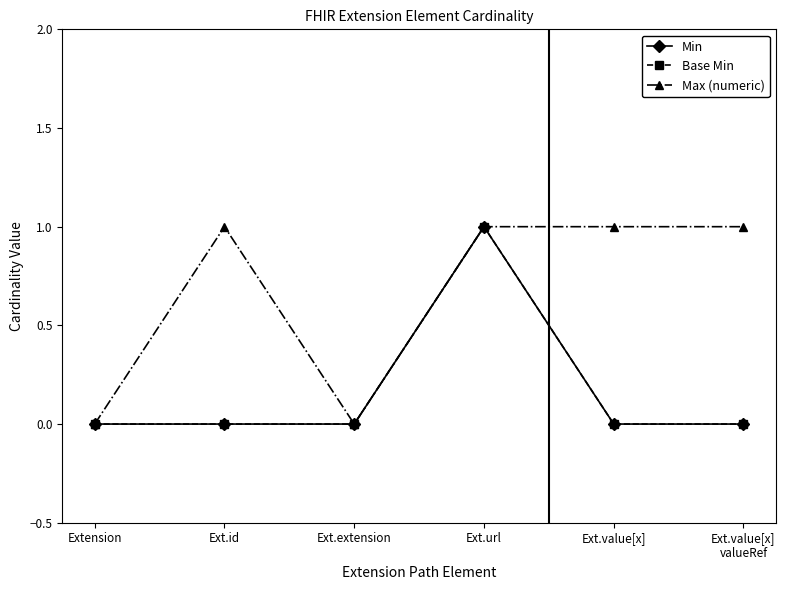

At which category is the sum across all series the highest?

Ext.url